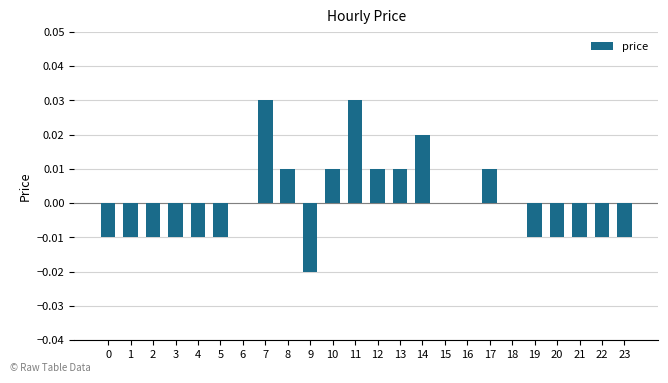

Is it true that the value at 22 is -0.0?

True